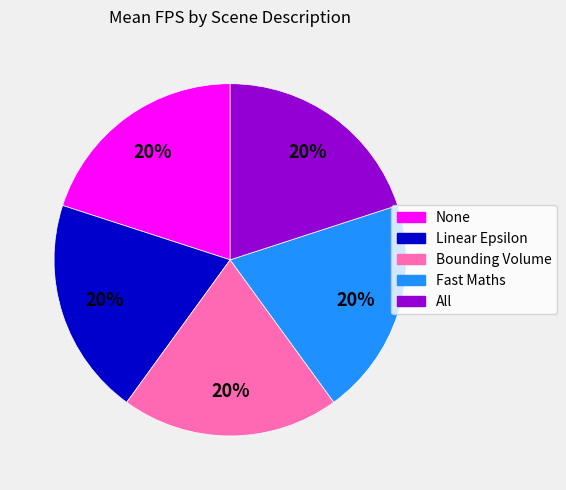

To the nearest percent, what percentage of the pie is None?

20%